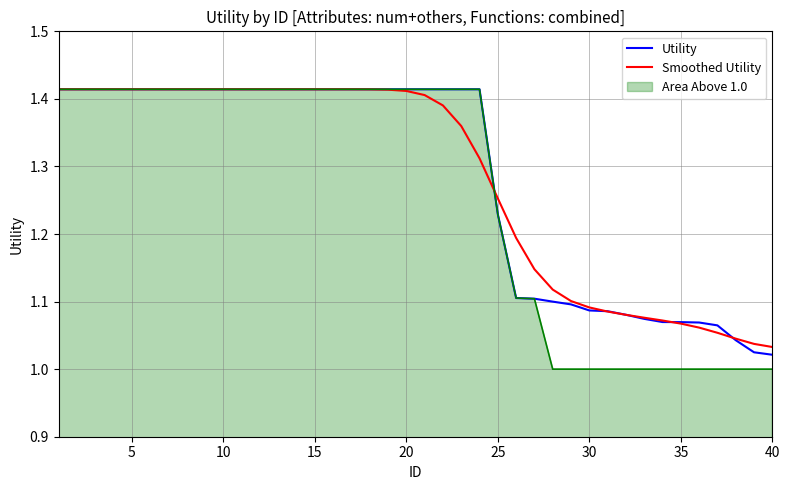

Which series has the largest range (max minus min)?

Area Above 1.0